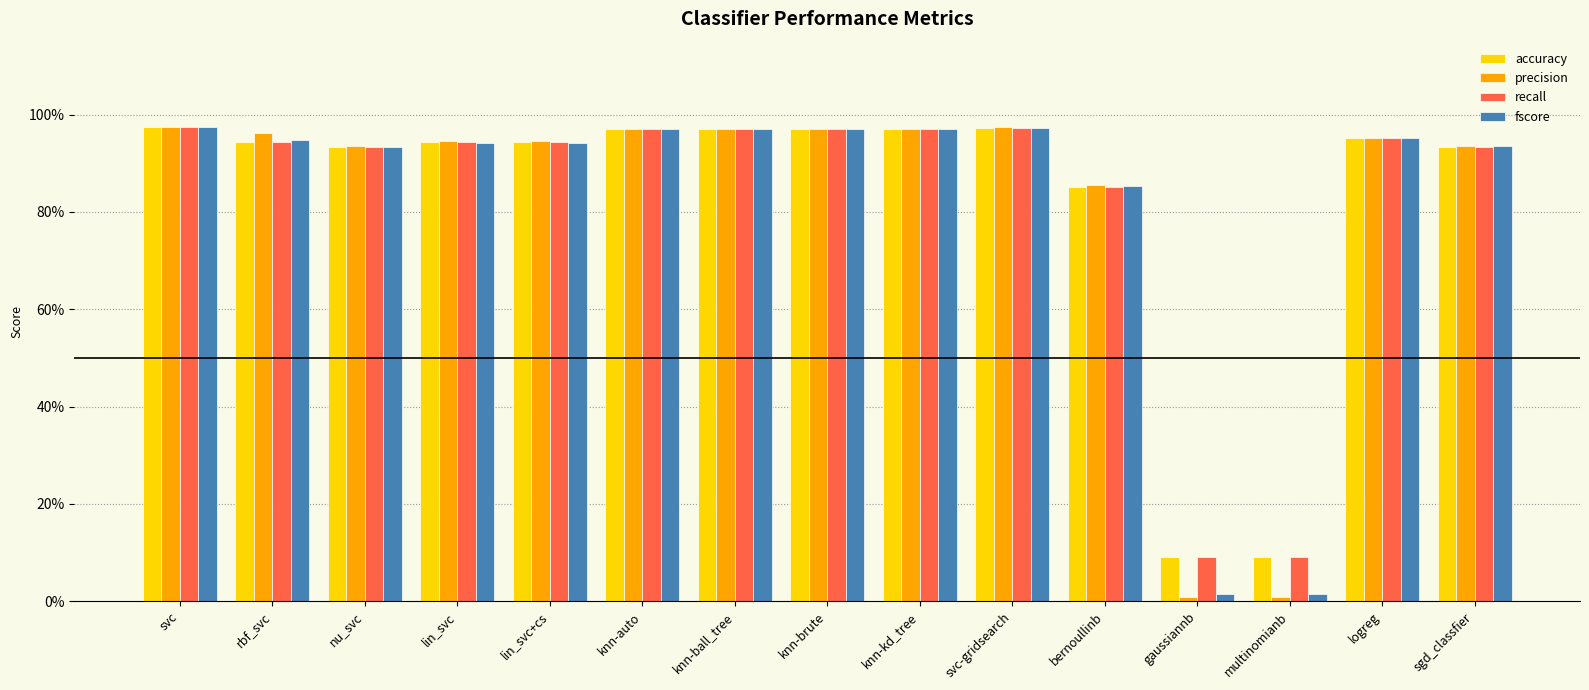

What value does the fscore series have at rbf_svc?

0.9